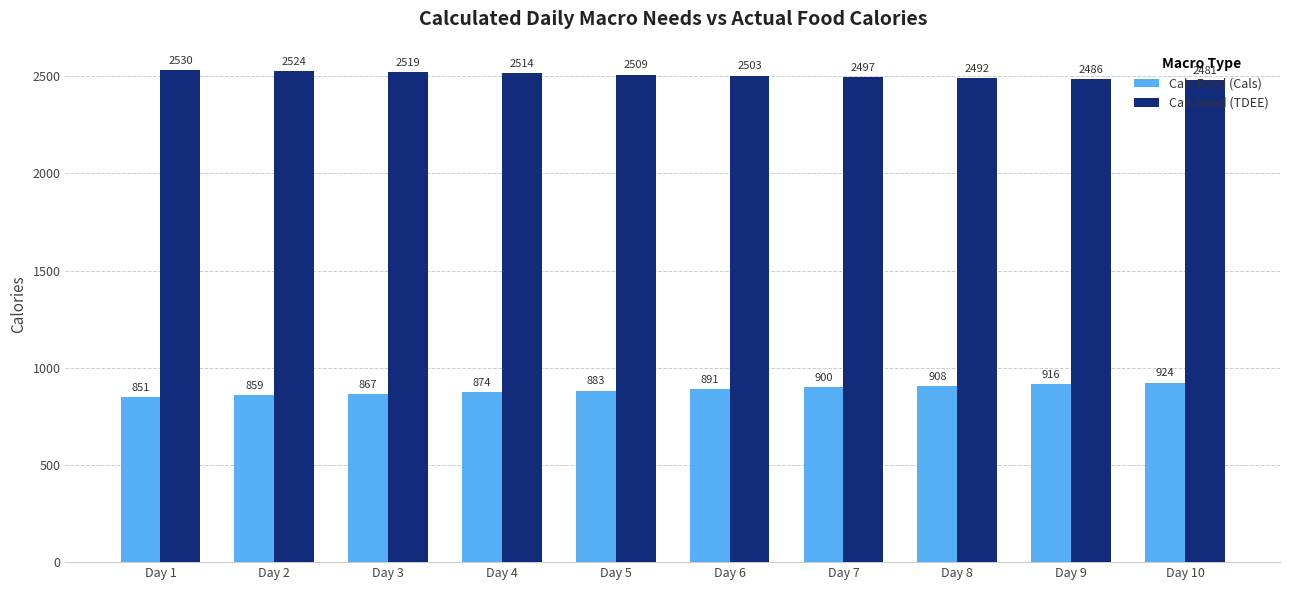

What is the average value of the Calc Food (Cals) series?

887.3